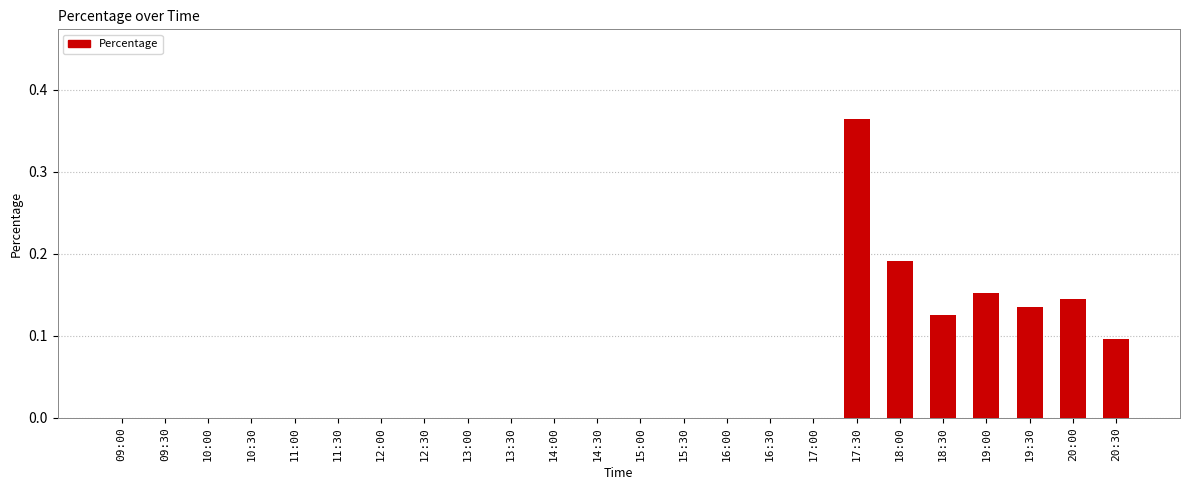

Are the bars grouped side by side (vs. stacked)?

No